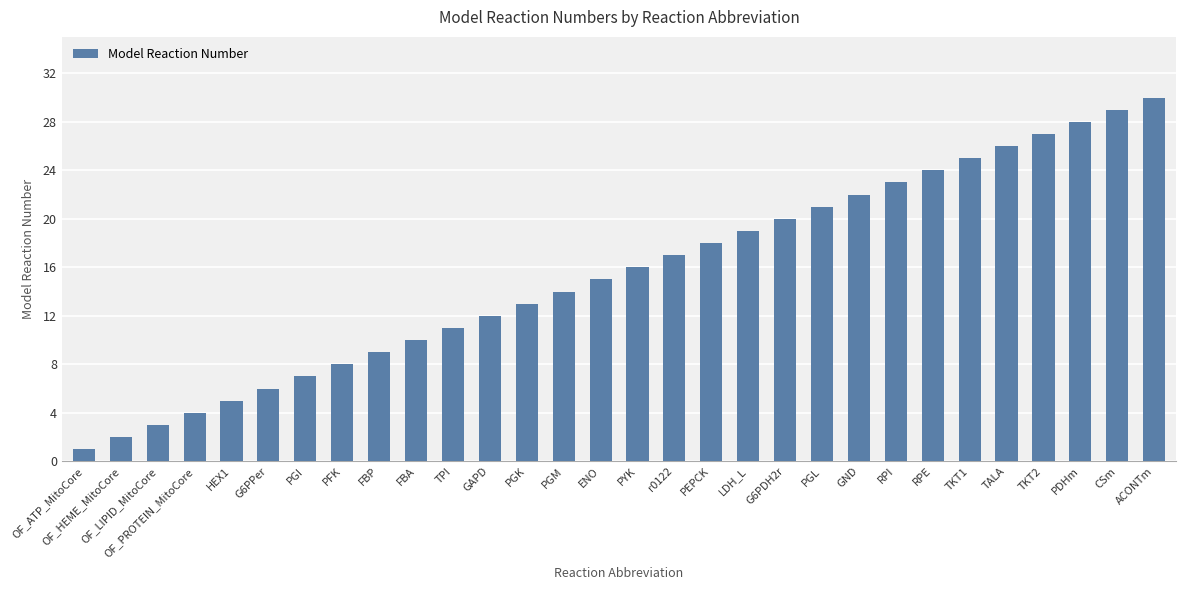

What is the difference between the second highest and minimum values?

28